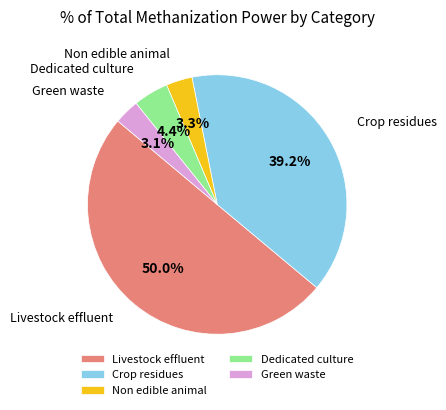

Does Crop residues account for over 50% of the chart?

No